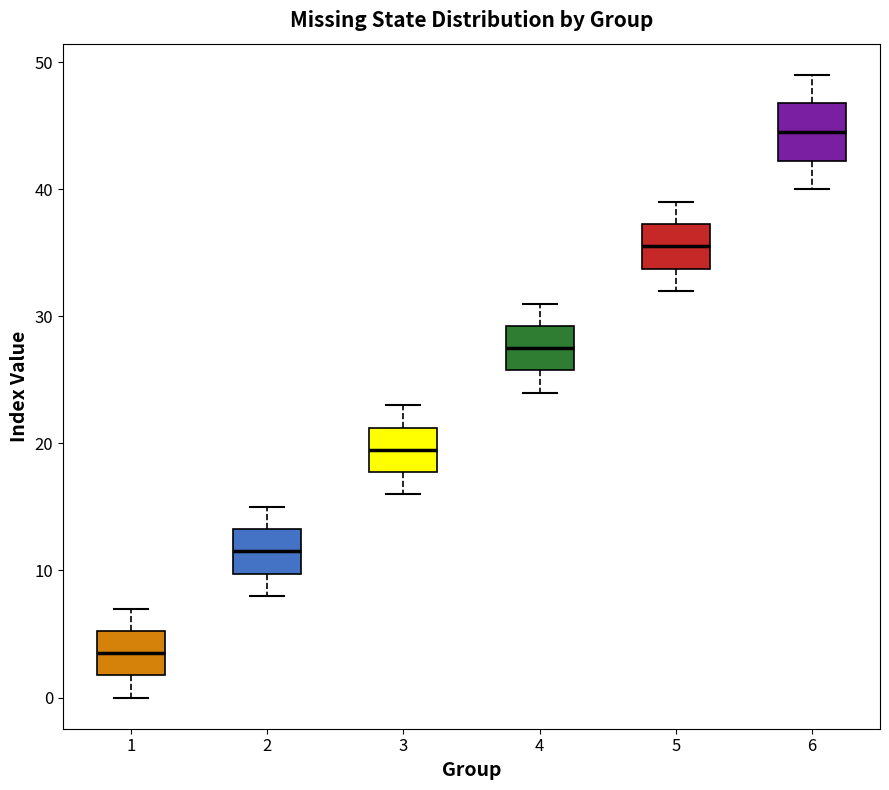

Reading left to right, transcribe this box plot: for each box, give where its median line is, the range the box spans, and where its two whiskers end, as read against the y-axis. The values are not printed on the chart, so give them approximately, as read against the axis.

1: median 4, box 2 to 5, whiskers 0 to 7
2: median 12, box 10 to 13, whiskers 8 to 15
3: median 20, box 18 to 21, whiskers 16 to 23
4: median 28, box 26 to 29, whiskers 24 to 31
5: median 36, box 34 to 37, whiskers 32 to 39
6: median 45, box 42 to 47, whiskers 40 to 49